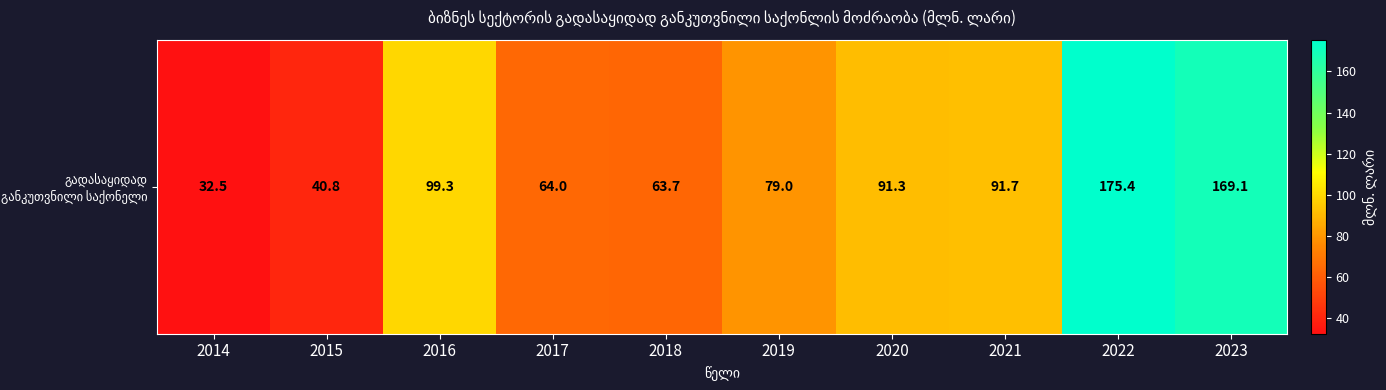

Which has a higher value, 2020 or 2014?

2020